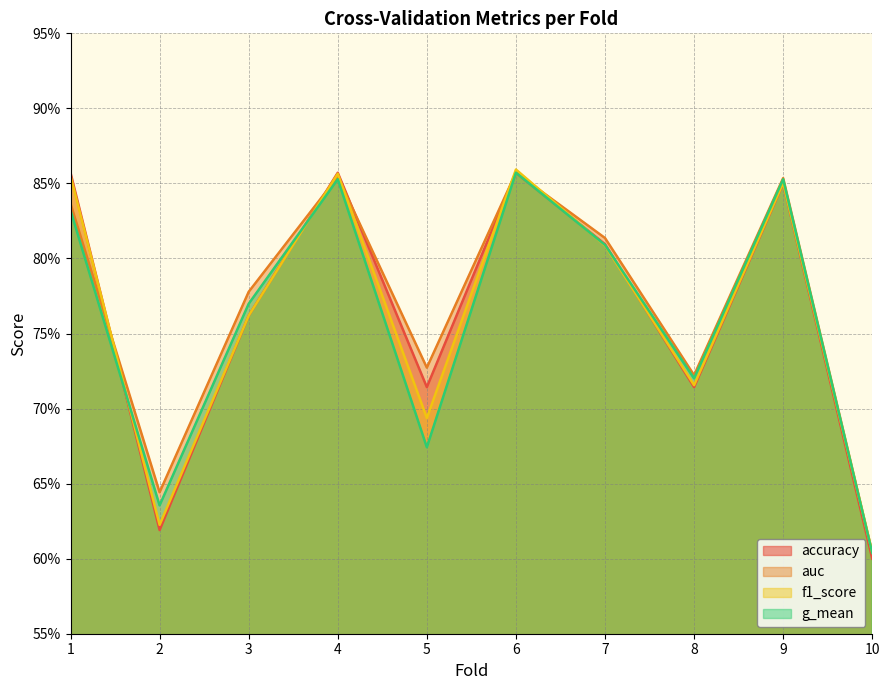

How many interior local peaks does the g_mean series have?

3